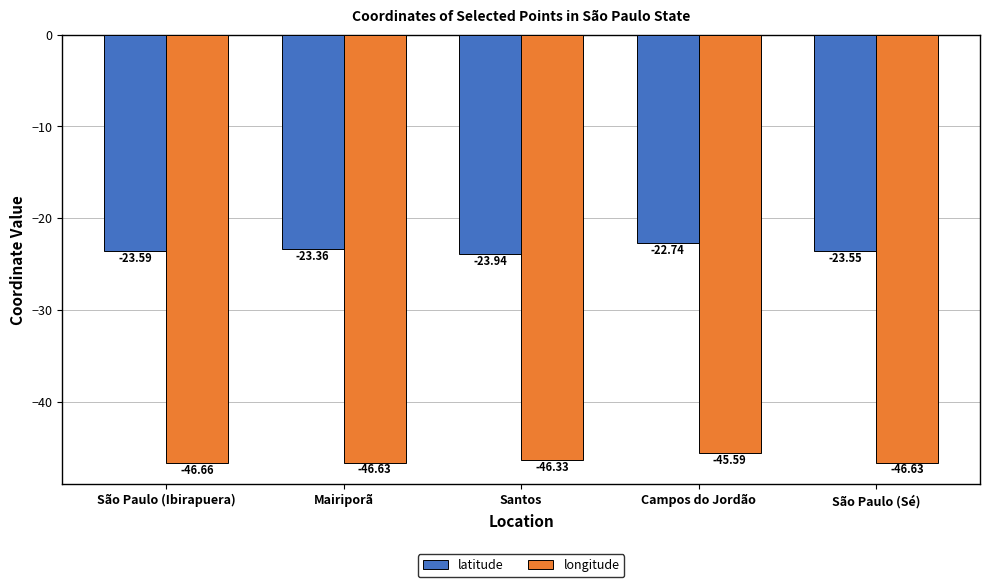

What position from the right is Campos do Jordão?

2